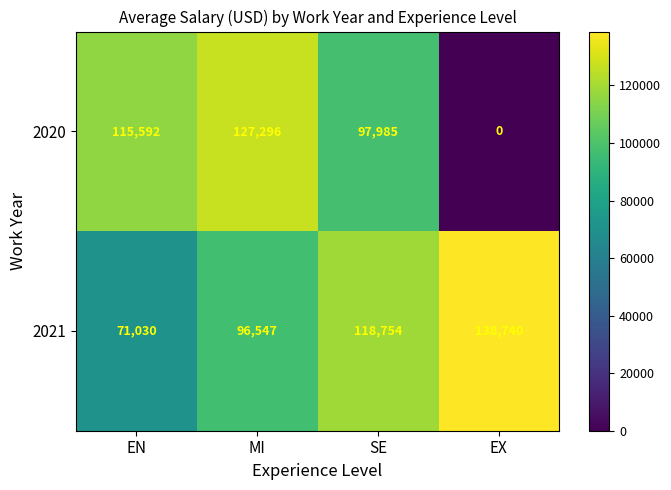

What is the spread (max minus min) of values at EX?

138740